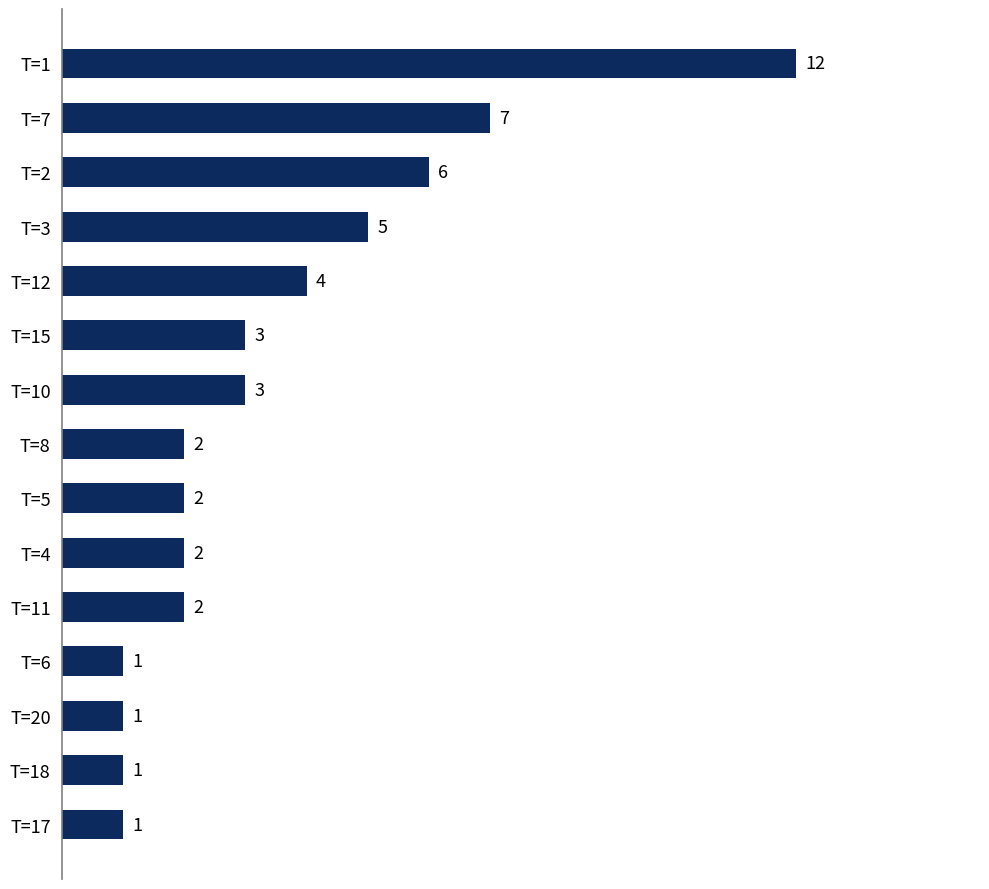

What is the sum of all values?

52